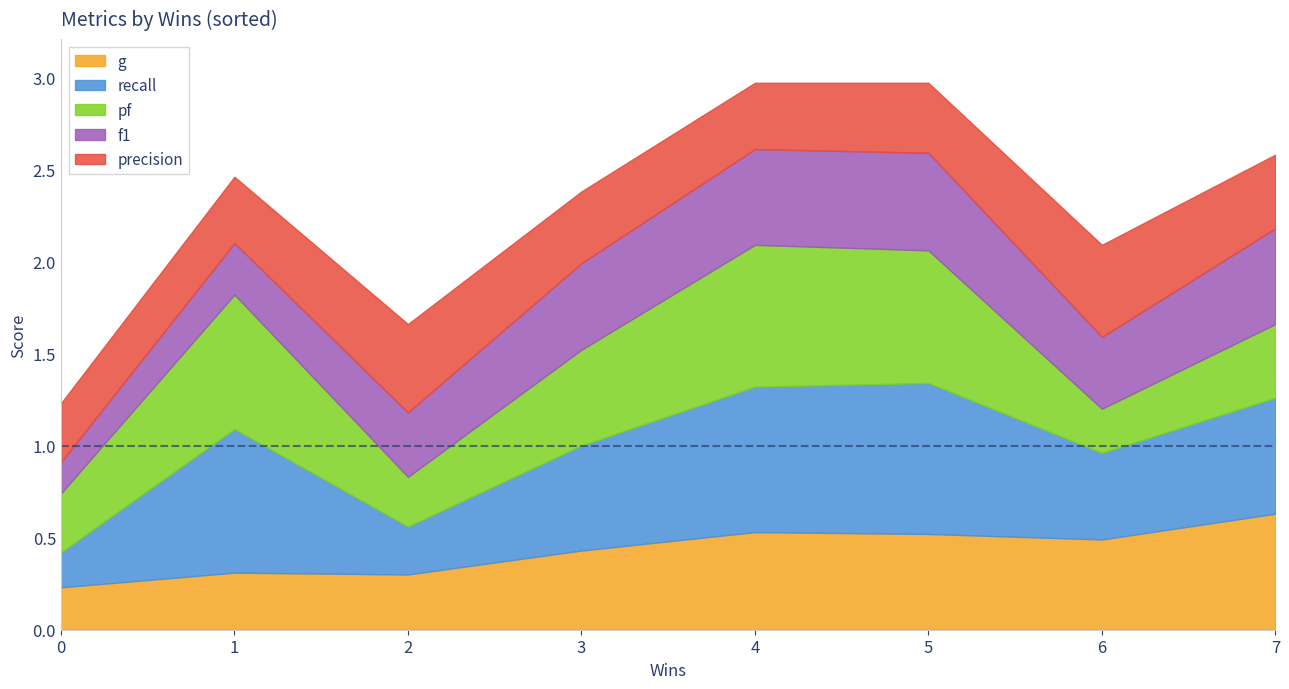

What is the maximum value for g?

0.6